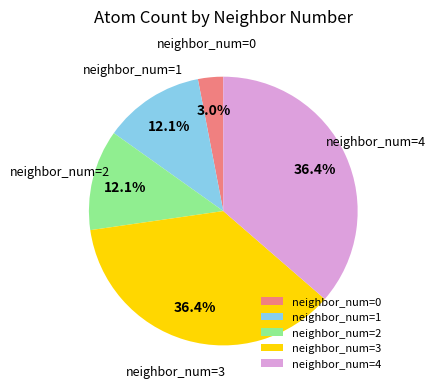

Combined, what portion of the pie is neighbor_num=4 and neighbor_num=0?

39.4%